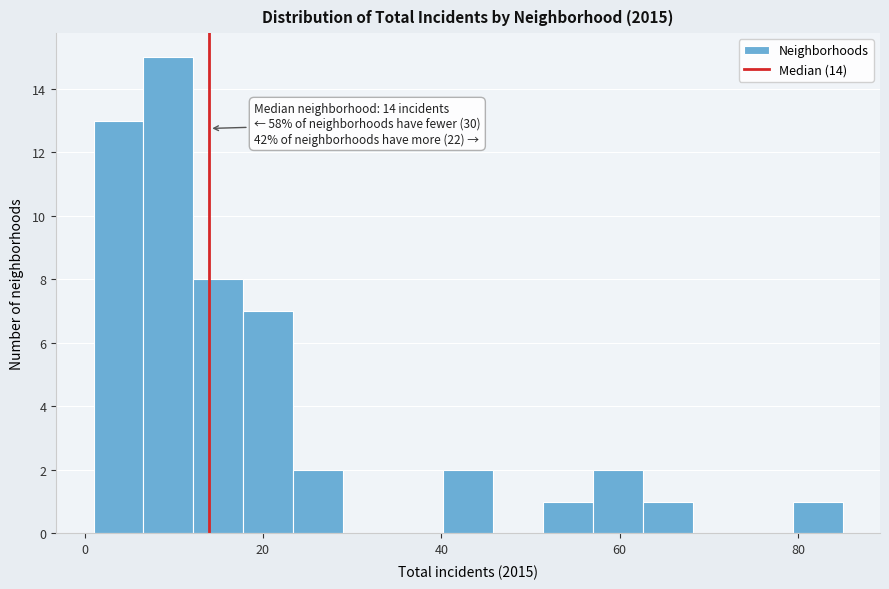

Read against the x-axis, roughly where is the centre of the tallest bar?

10